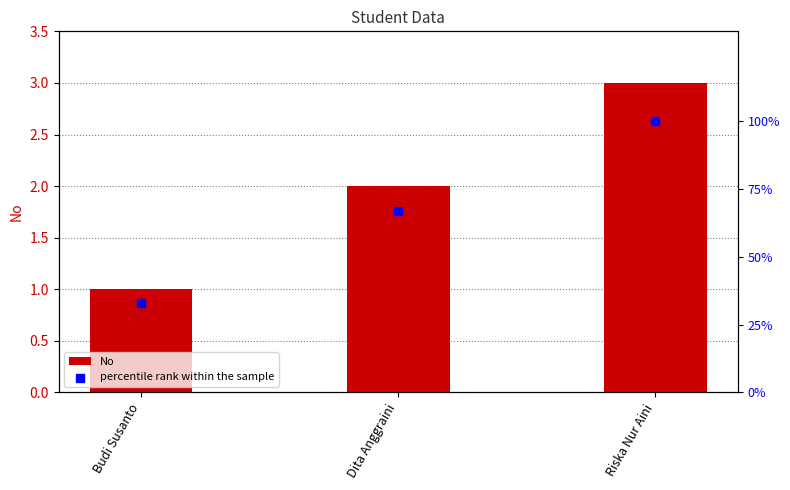

Which series has the largest Y range (max minus min)?

percentile rank within the sample